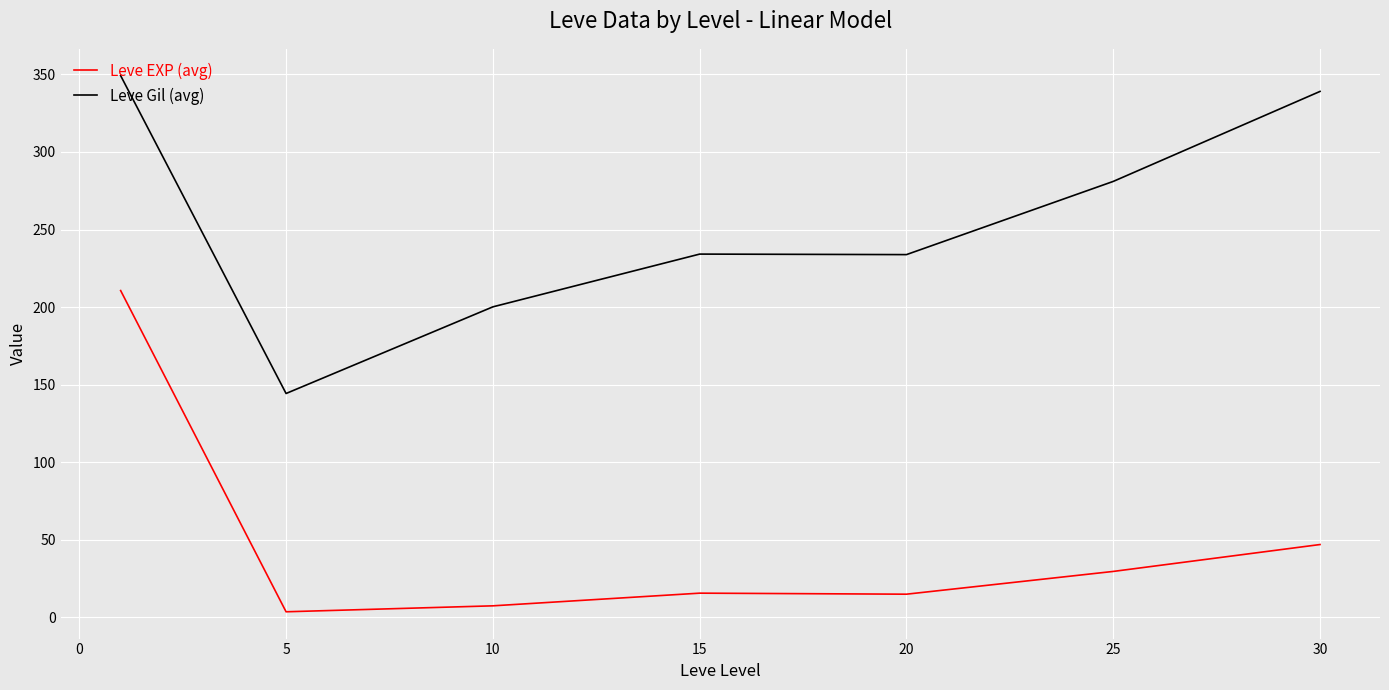

Which series has the largest total across all categories?

Leve Gil (avg)